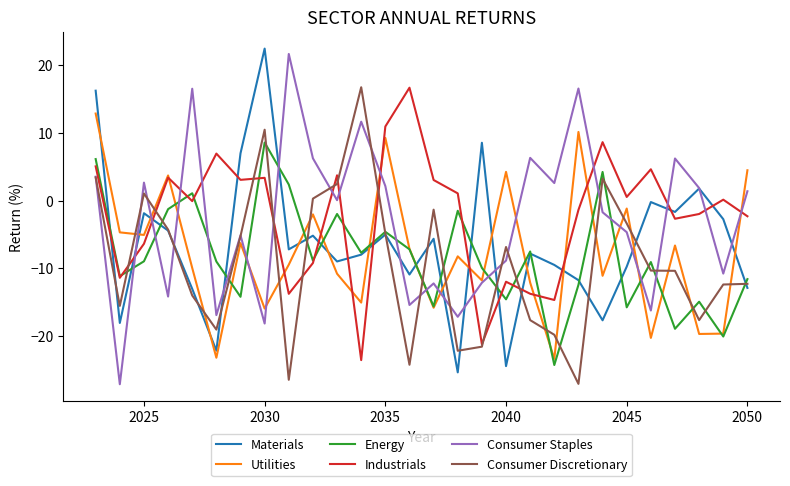

What is the minimum value for Utilities?

-23.4